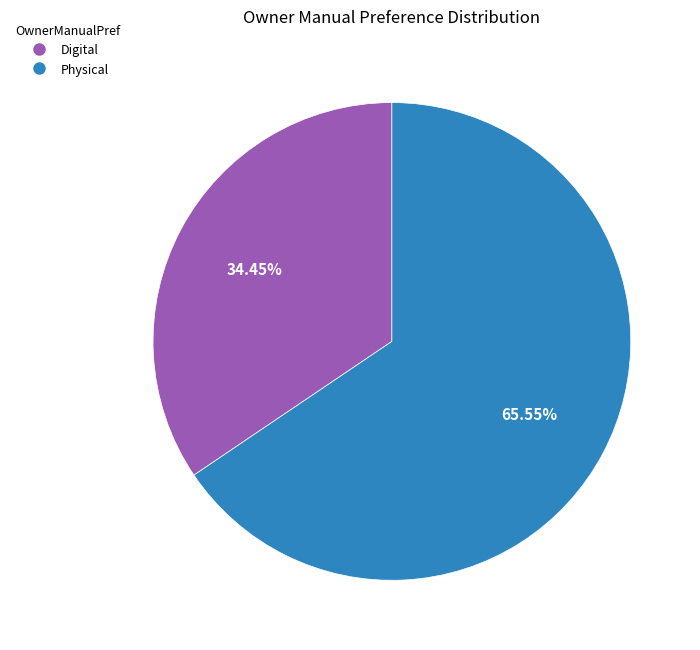

What percentage is the Digital slice, to the nearest percent?

34%